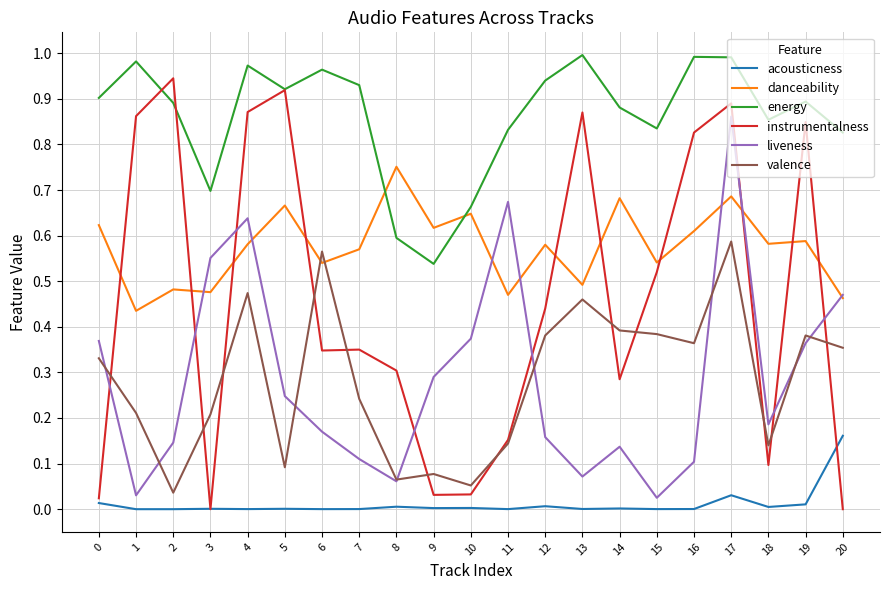

True or false: liveness and acousticness cross at least once.

False